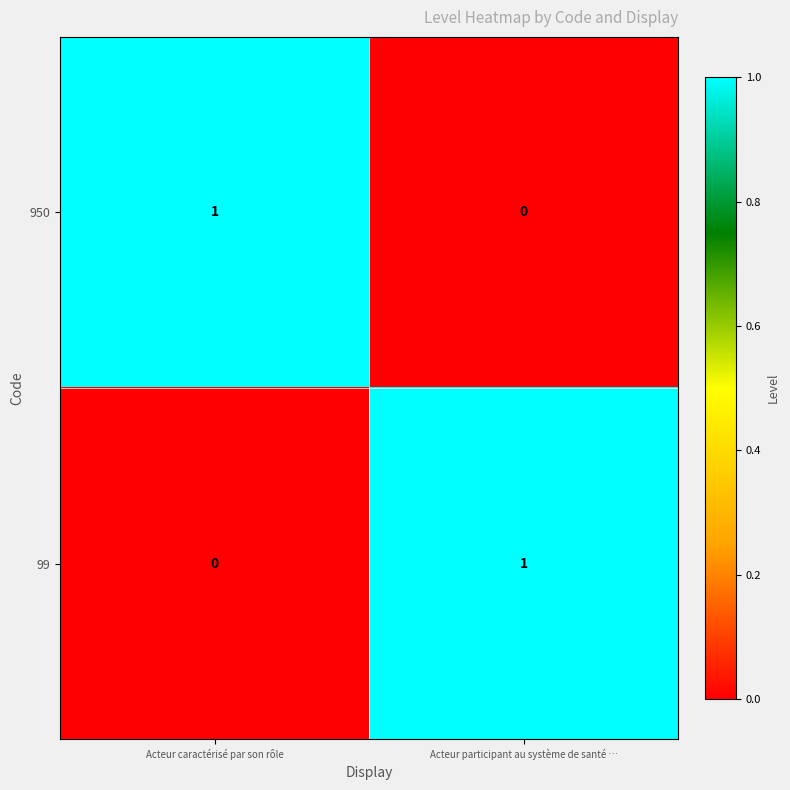

At Acteur caractérisé par son rôle, list the series in order from smallest to largest.

99, 950